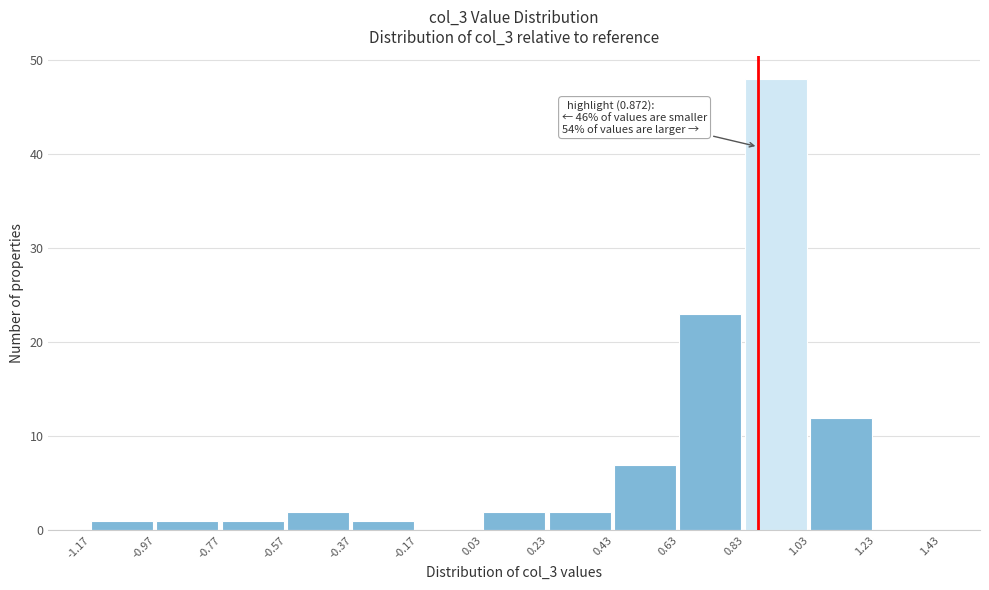

Which range on the x-axis has the tallest bar?

0.83 to 1.03